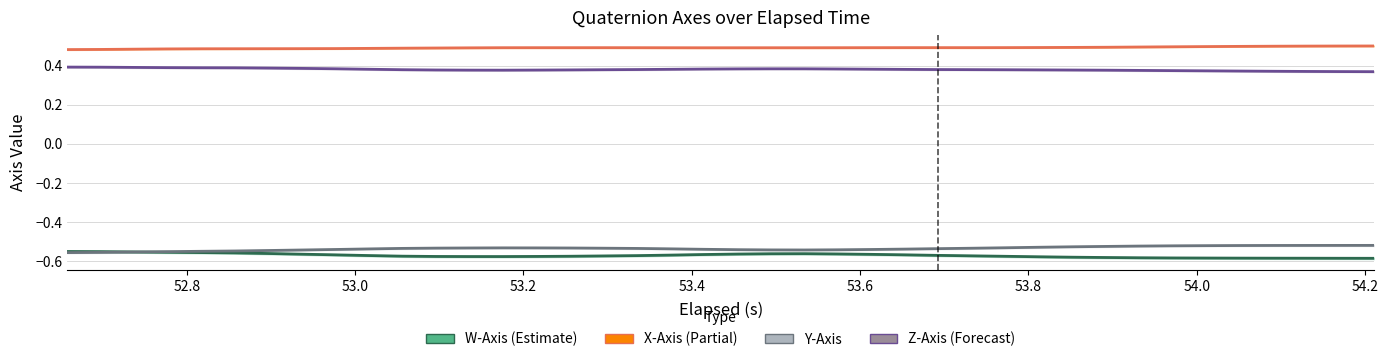

List the series in order of their peak value, lowest first.

W-Axis, Y-Axis, Z-Axis, X-Axis